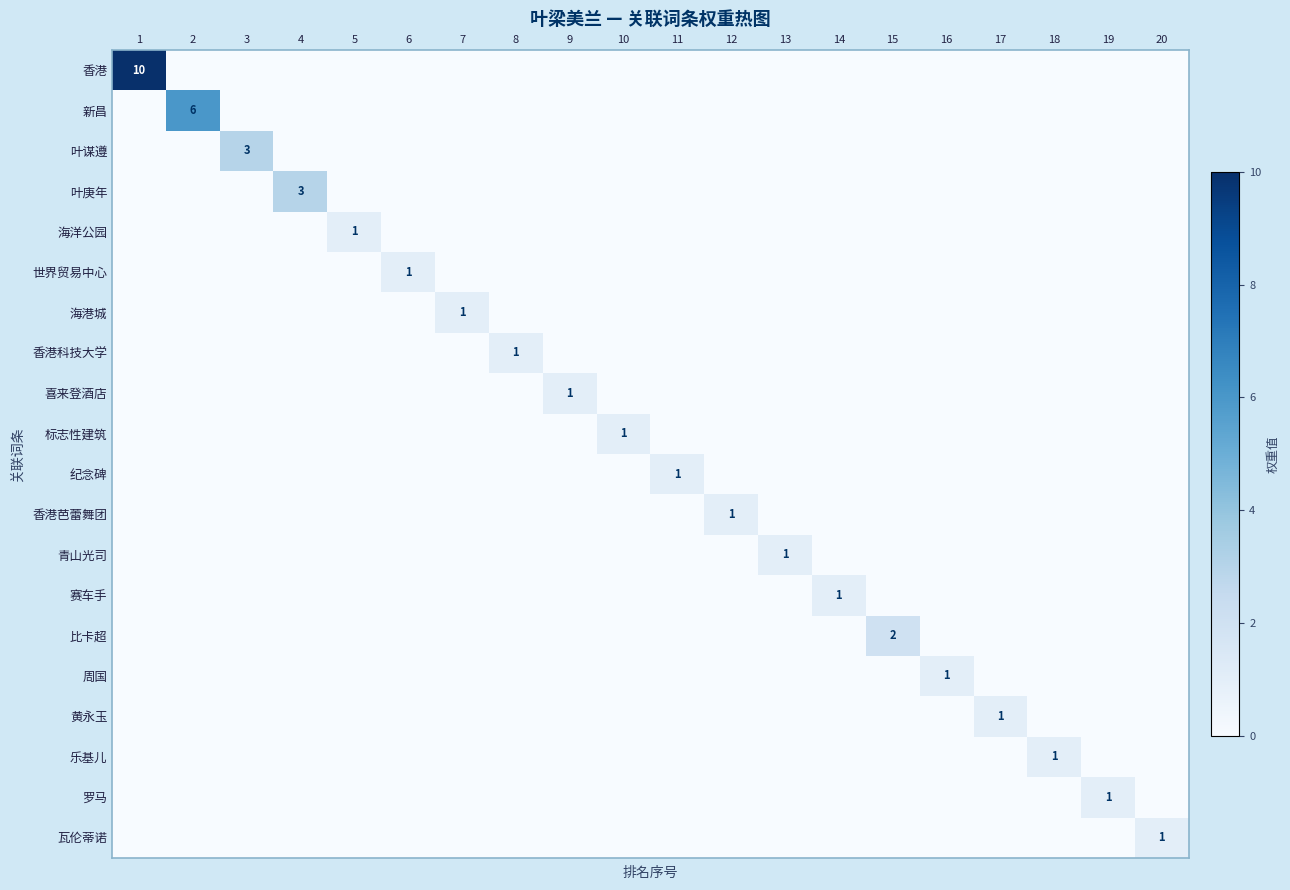

The 标志性建筑 series shows 0 at 6. True or false?

False